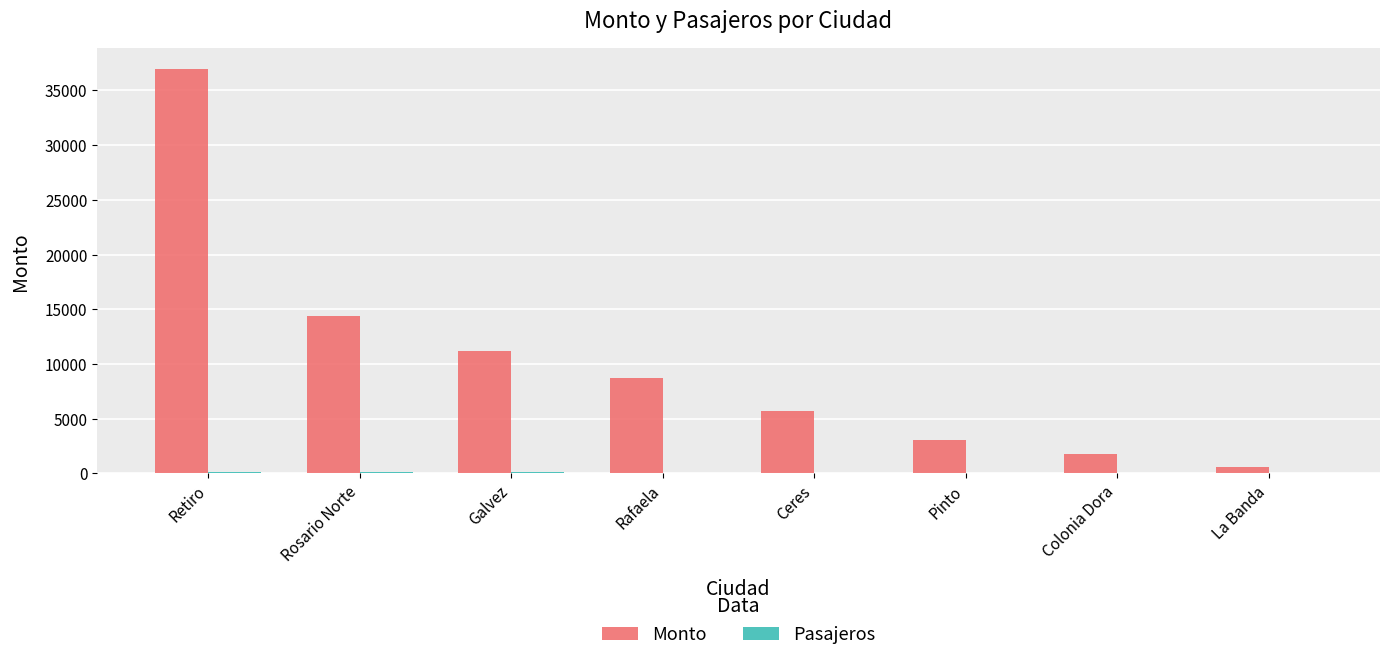

At which label is Monto closest to 18800?

Rosario Norte